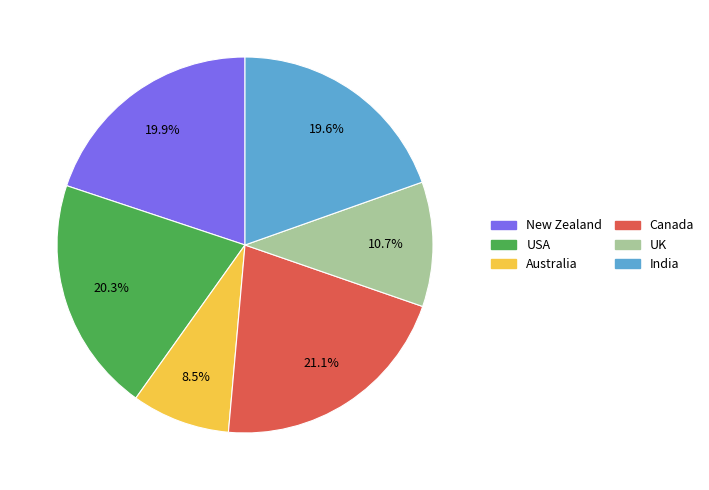

To the nearest percent, what is the average slice percentage?

17%